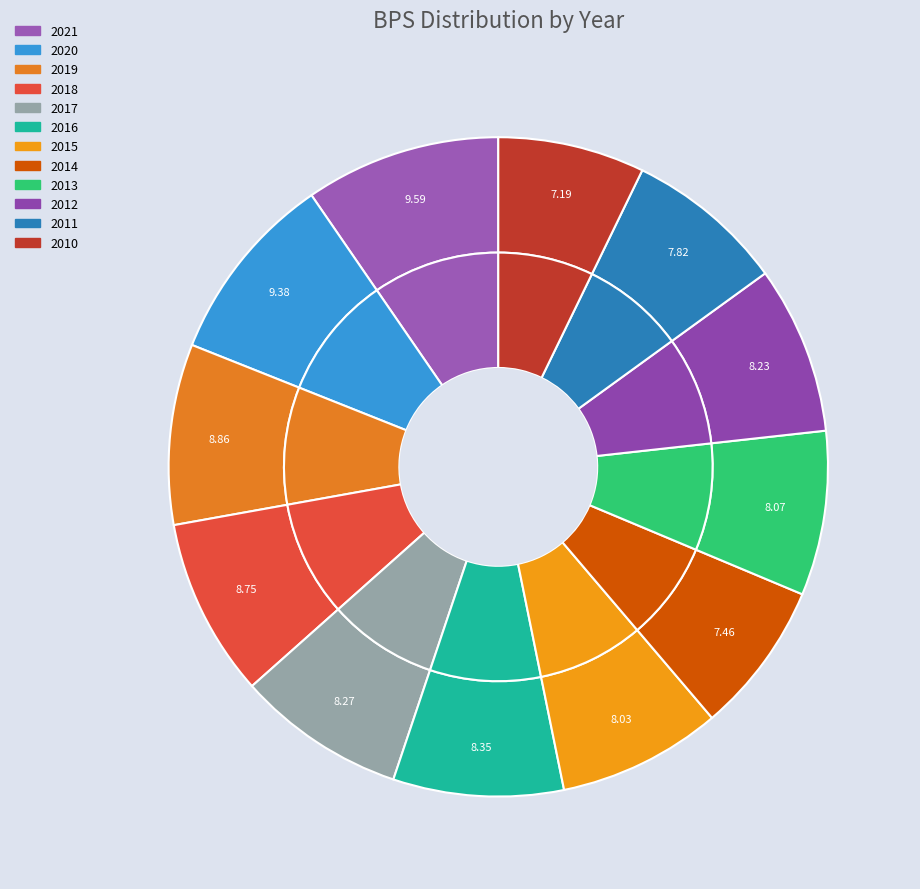

Does any single category account for the majority?

No